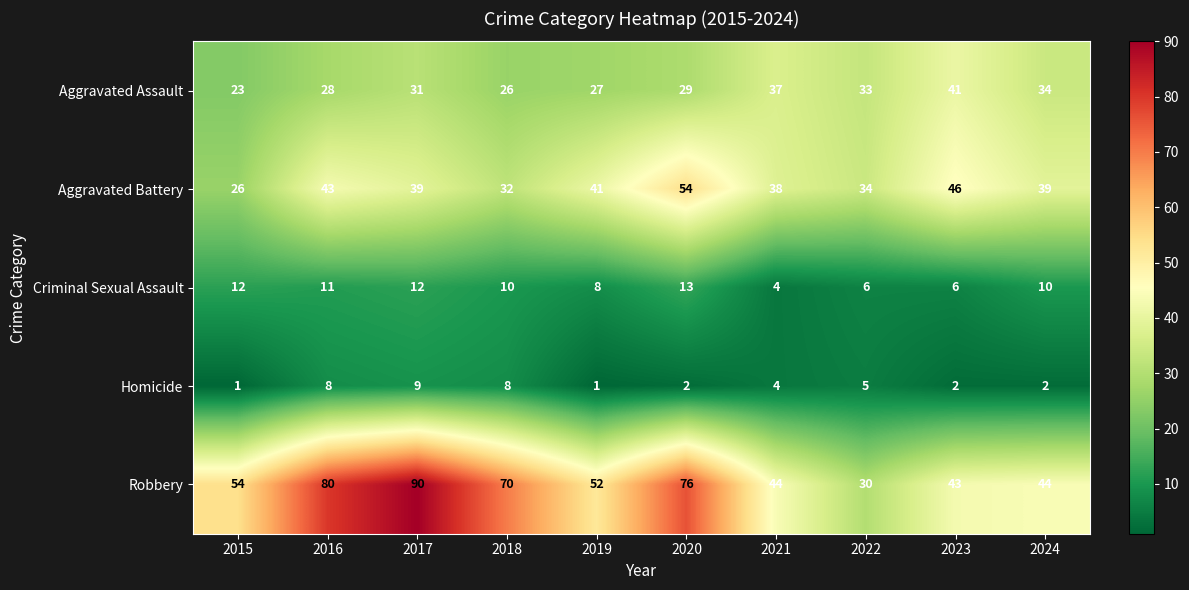

Which series has the largest range (max minus min)?

Robbery